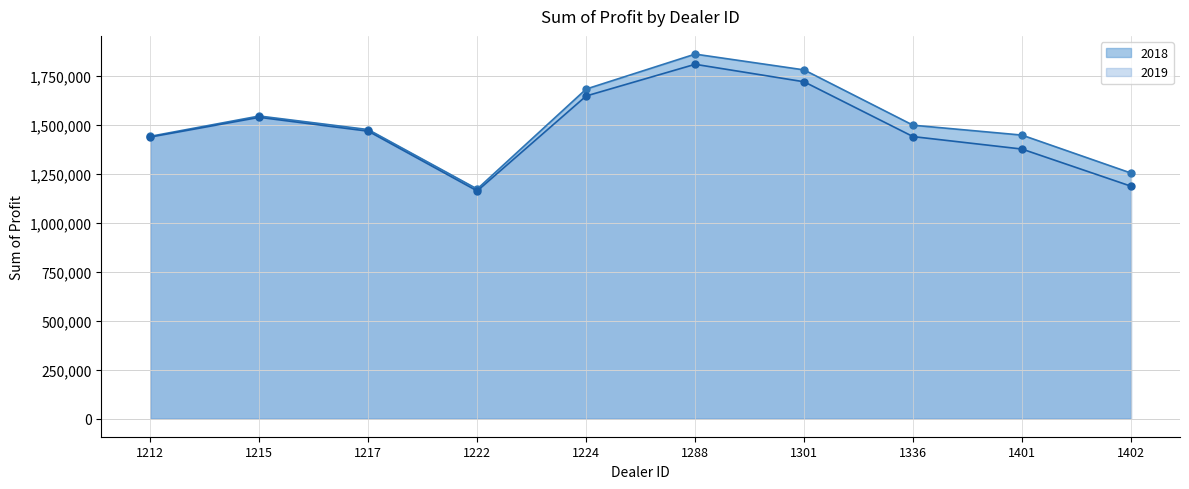

List the labels in order of 2019 value, largest first.

1288, 1301, 1224, 1215, 1217, 1336, 1212, 1401, 1402, 1222